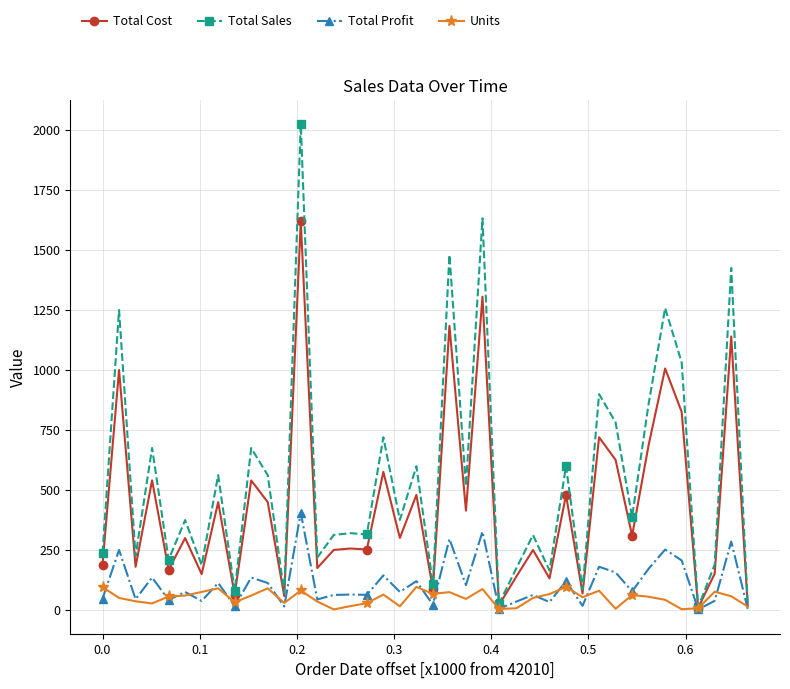

True or false: Total Sales has more than 2 interior local peaks.

True